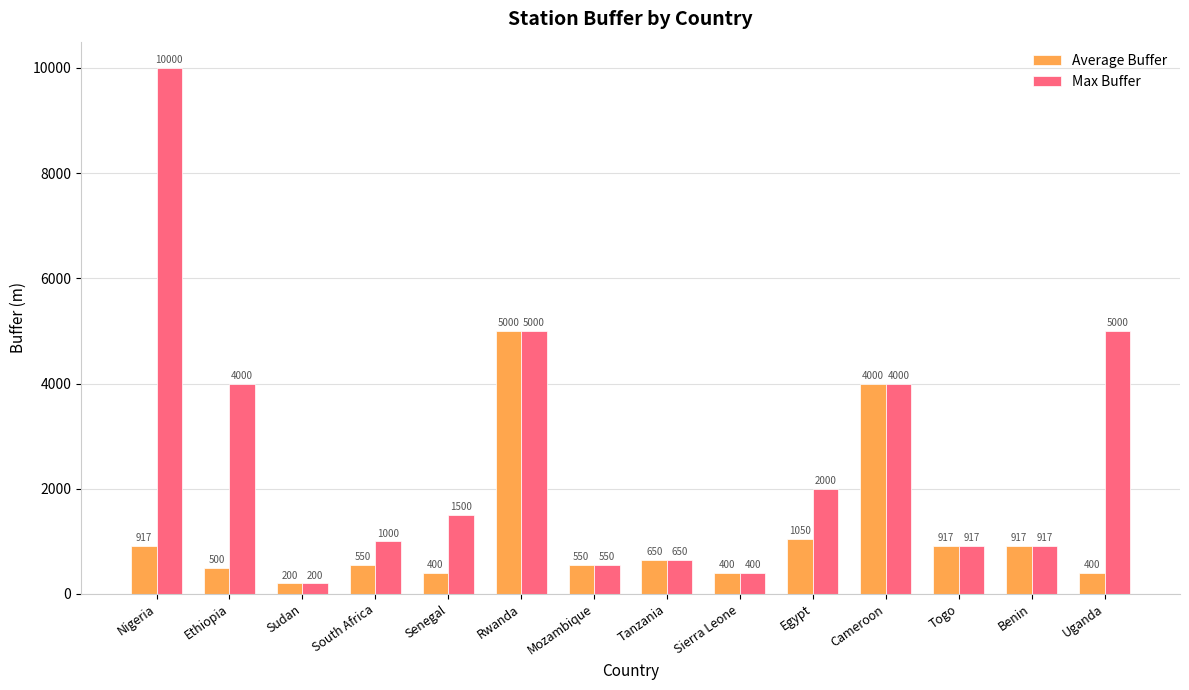

Rank the series by their average value, from highest to lowest.

Max Buffer, Average Buffer